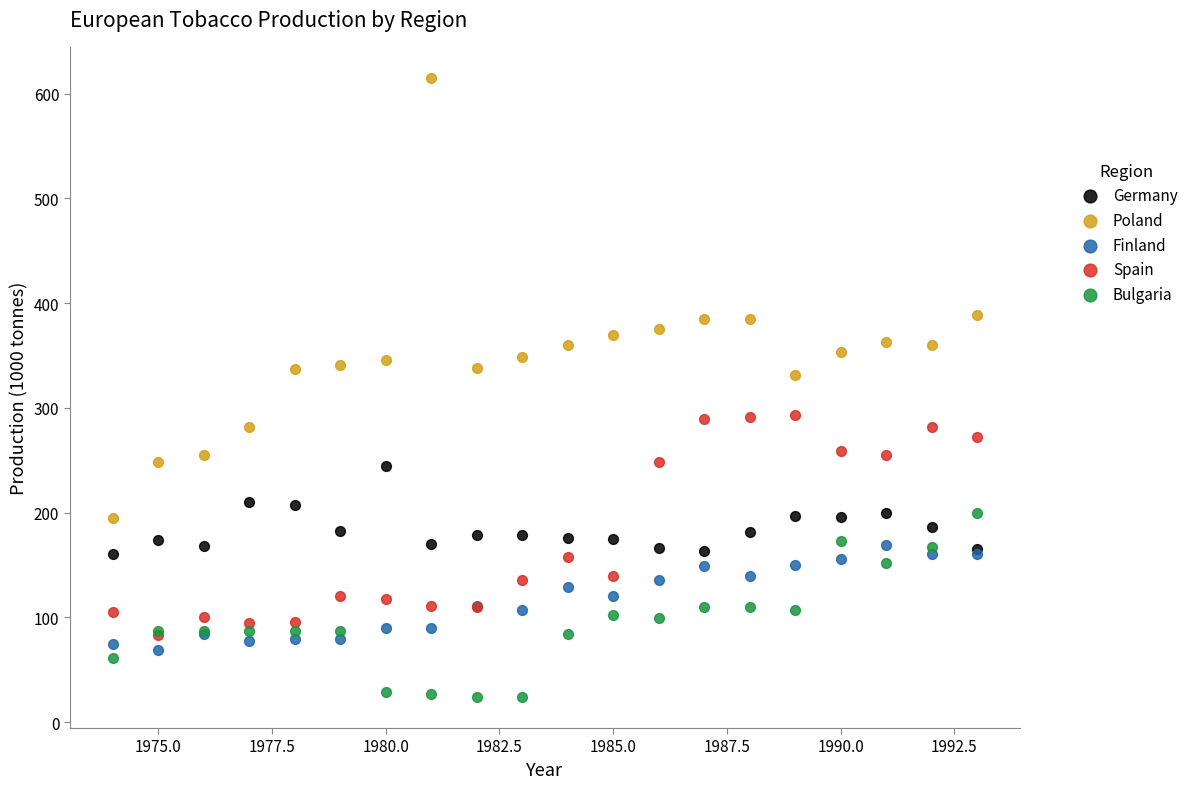

What are all the series names shown in the legend?

Germany, Poland, Finland, Spain, Bulgaria